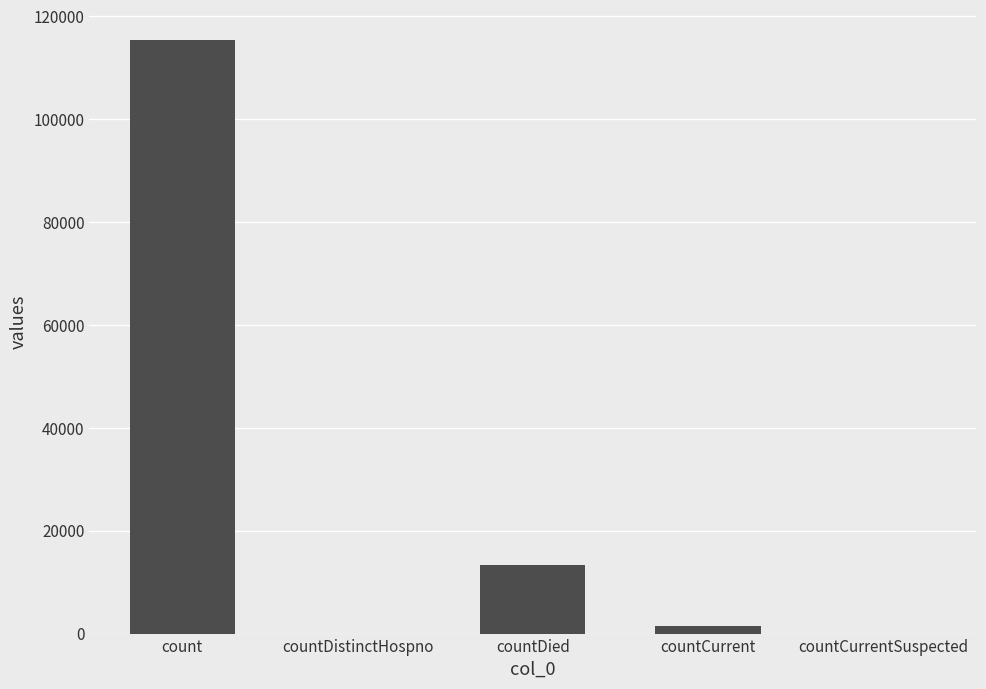

At which label is the value closest to 57689?

countDied